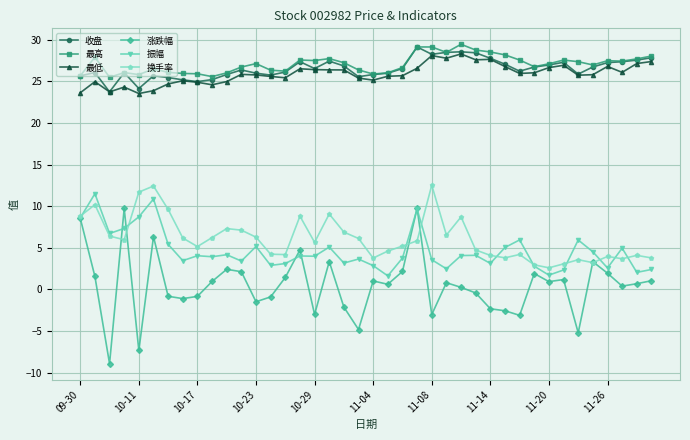

True or false: 最低 and 换手率 cross at least once.

False